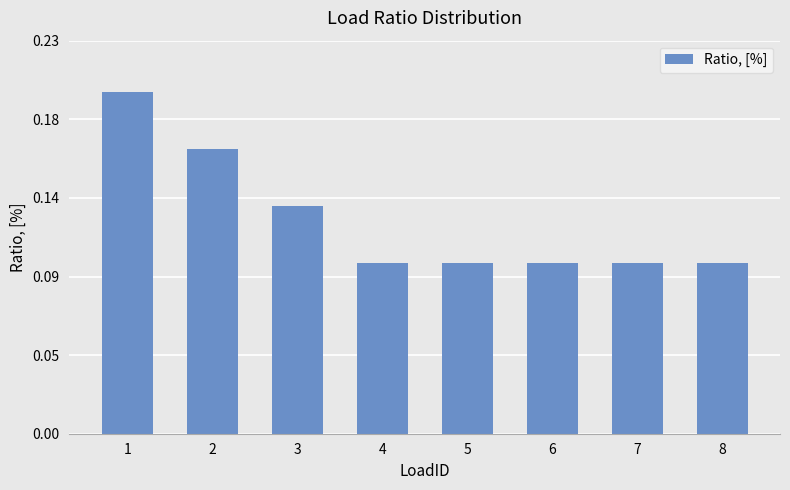

At which label is the value closest to 0?

4